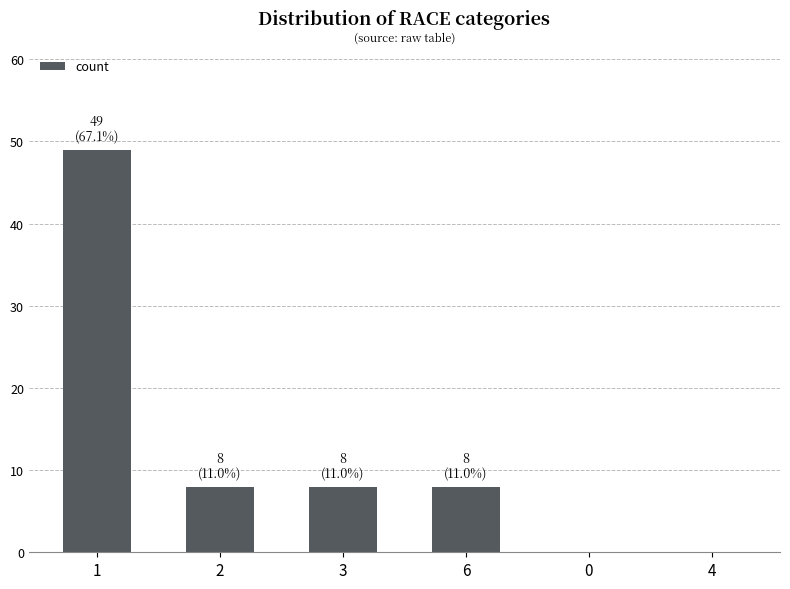

What is the maximum value shown in the chart?

49